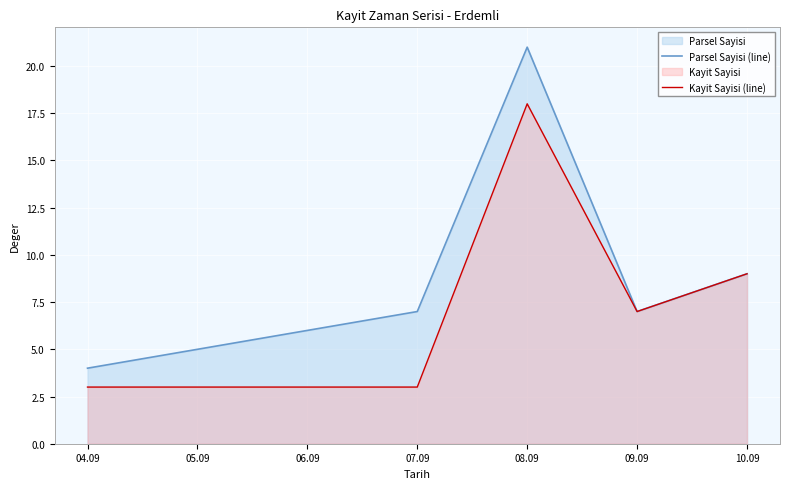

At which category does Parsel Sayisi (line) reach its first local peak?

08.09